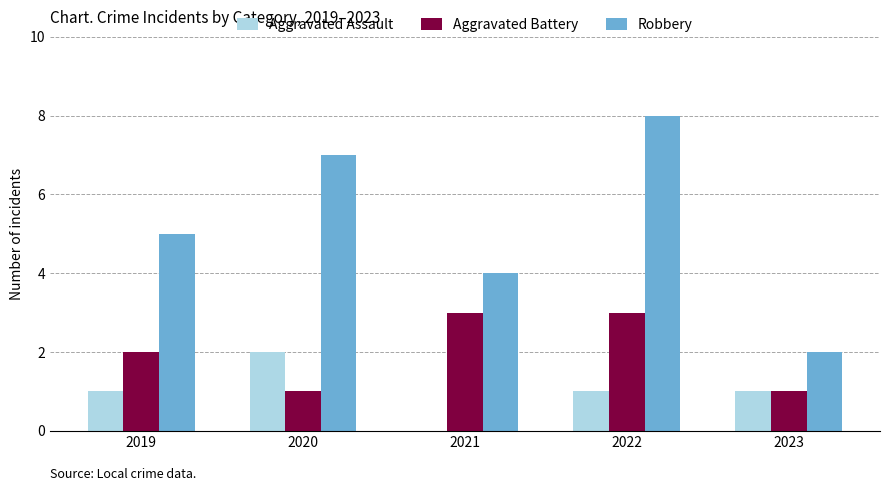

What are all the series names shown in the legend?

Aggravated Assault, Aggravated Battery, Robbery